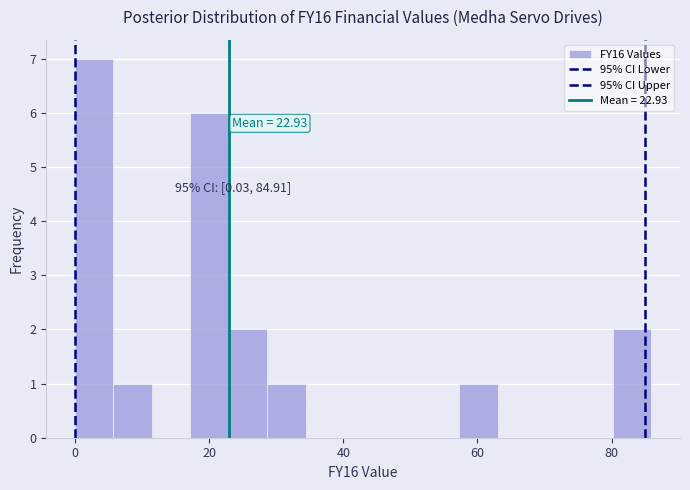

Read against the x-axis, roughly where is the centre of the tallest bar?

2